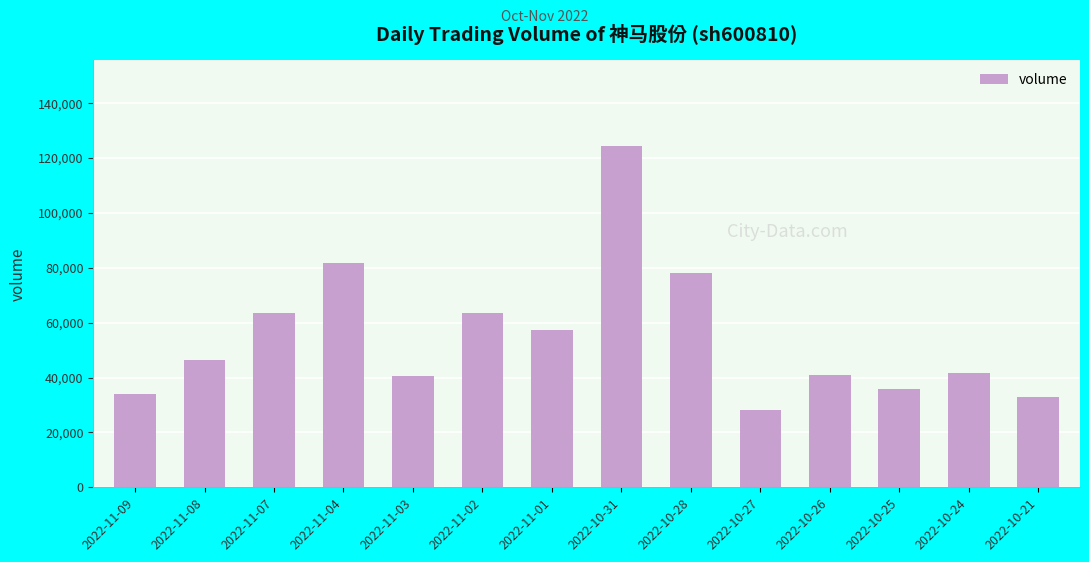

What is the label of the 5th bar from the left?

2022-11-03